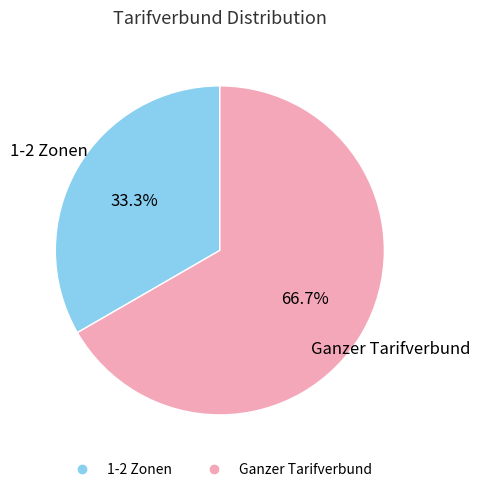

What percentage do Ganzer Tarifverbund and 1-2 Zonen together represent?

100.0%